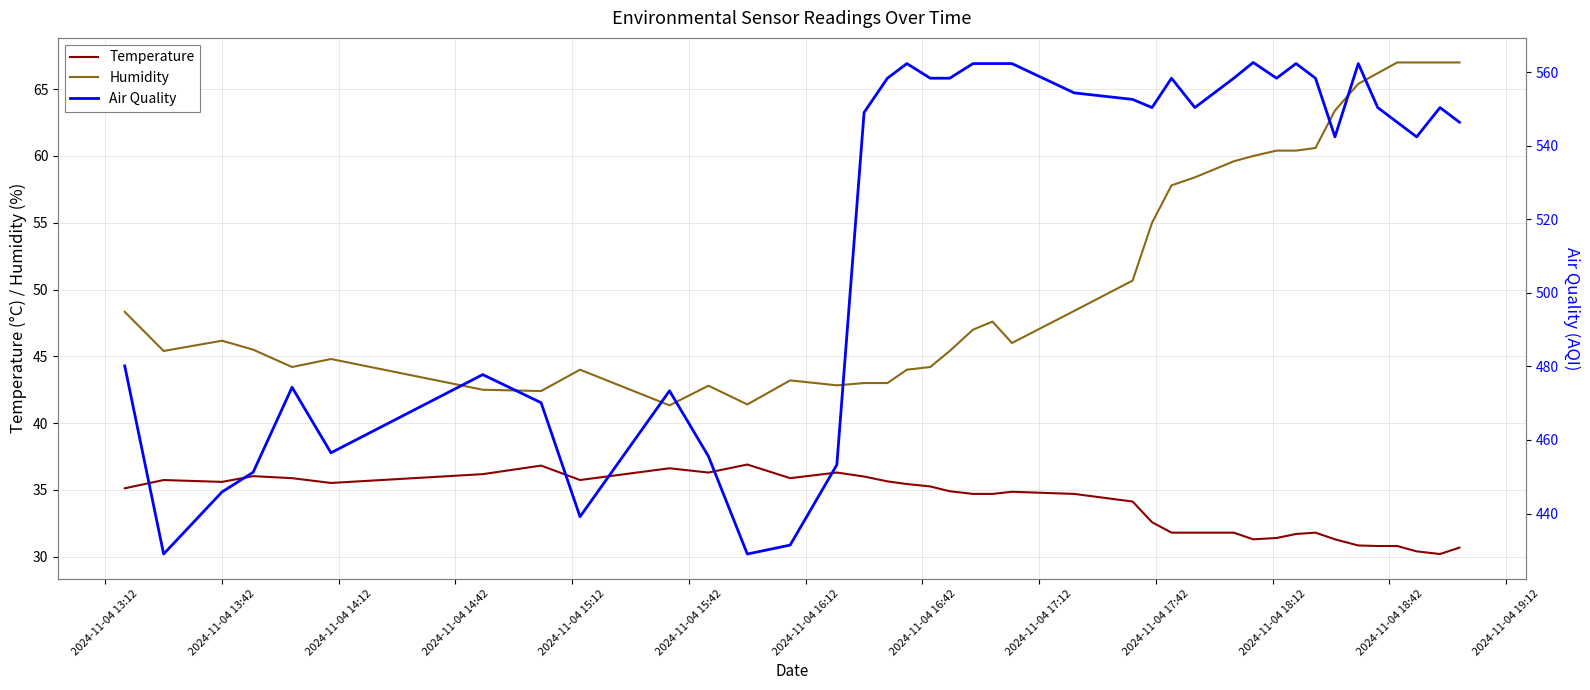

True or false: Humidity and Temperature cross at least once.

False